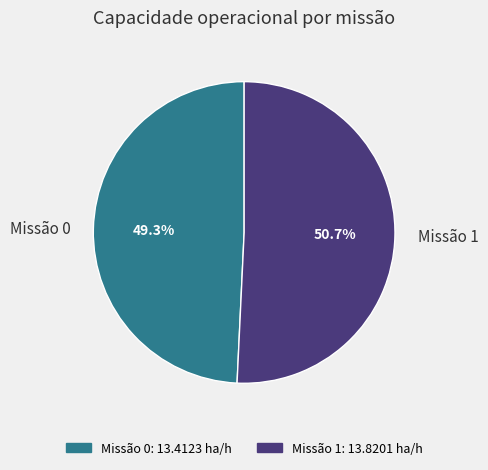

Approximately how many times larger is the value at Missão 0 compared to Missão 1?

1.0